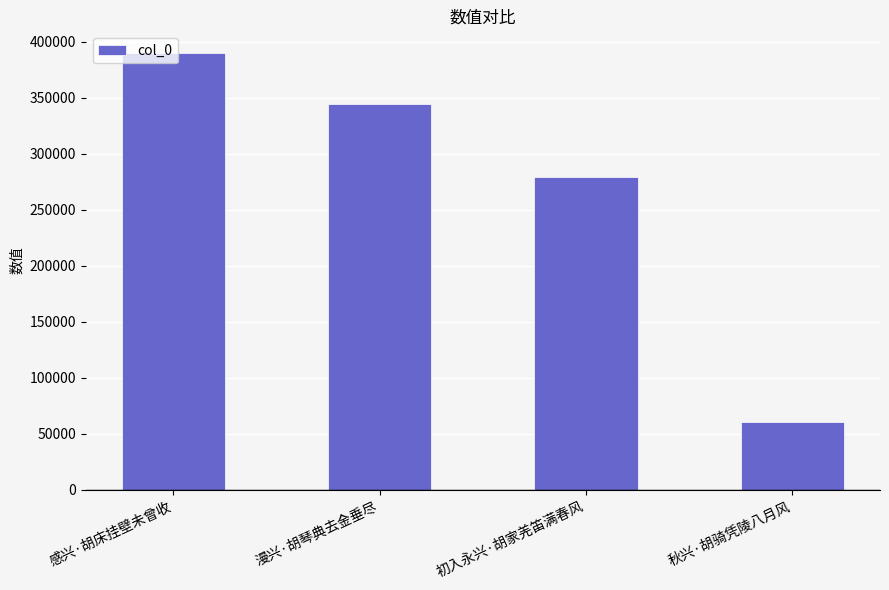

What is the value of the 3rd bar from the left?

279801